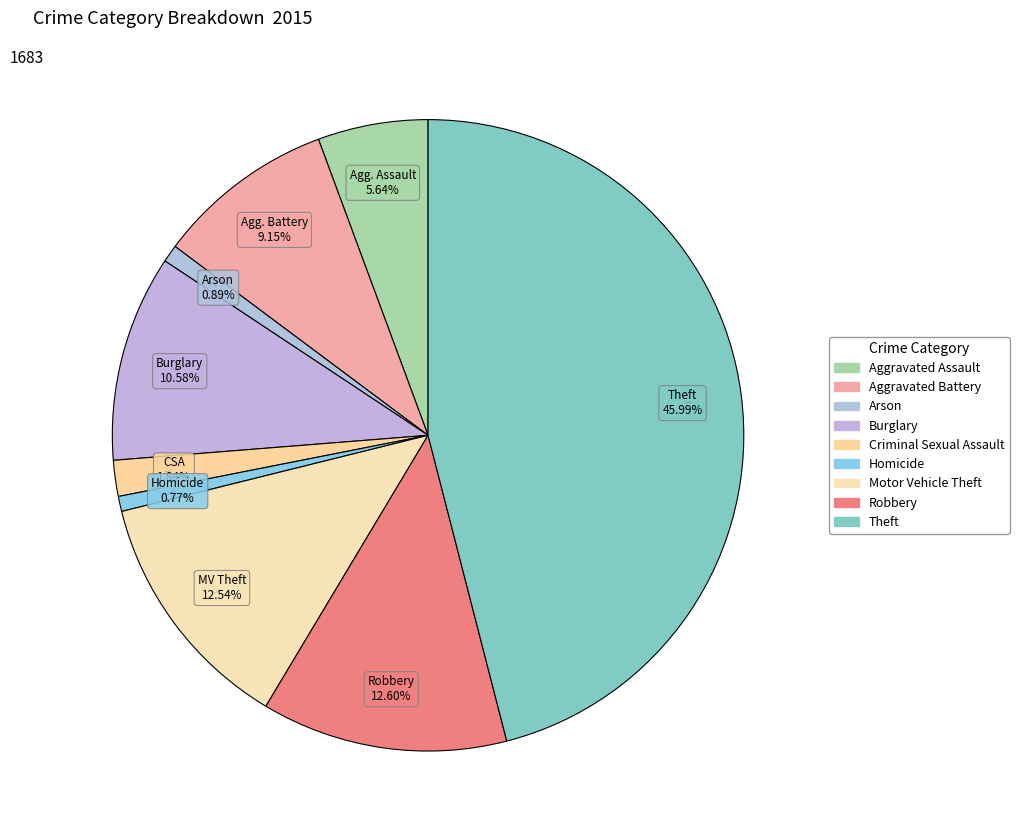

The Homicide slice represents 1% of the pie. True or false?

True